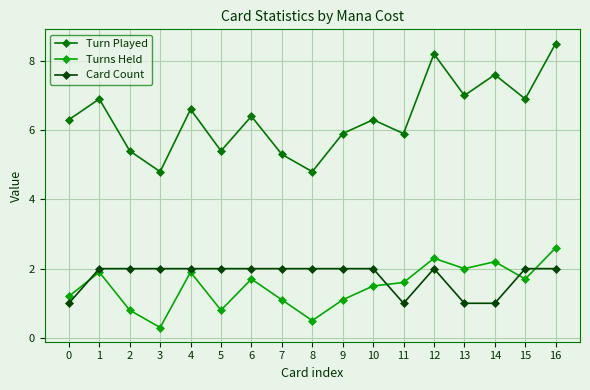

True or false: Turn Played and Card Count cross at least once.

False